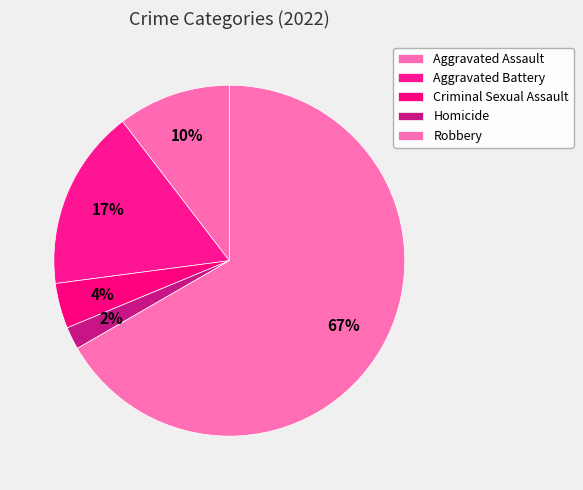

Is there a majority slice in this chart?

Yes